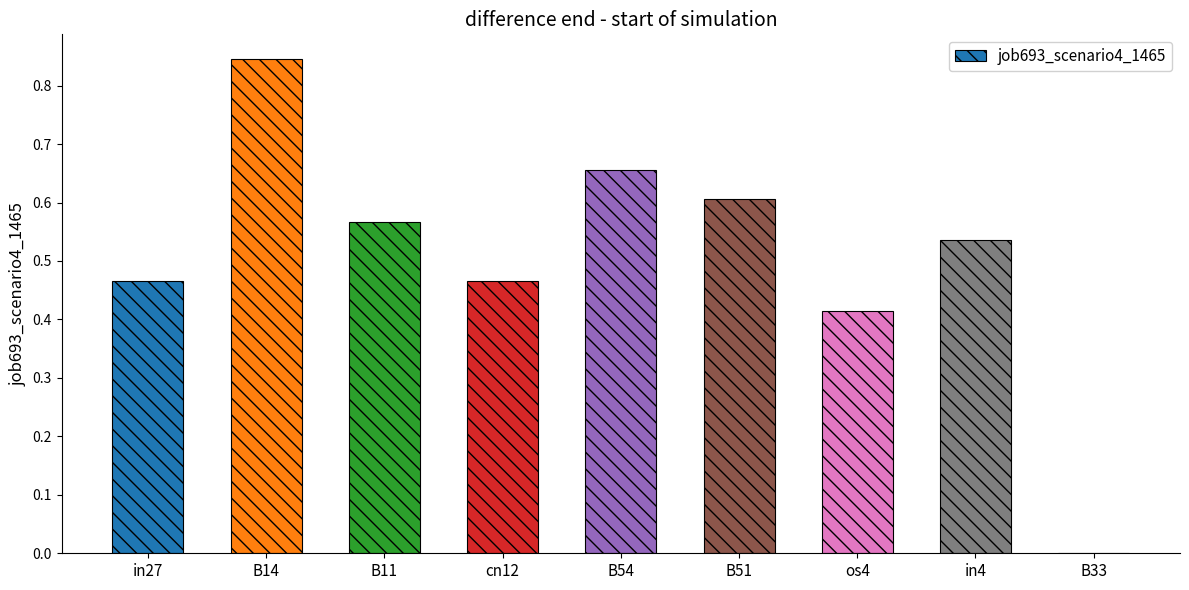

Which has a higher value, B54 or B14?

B14